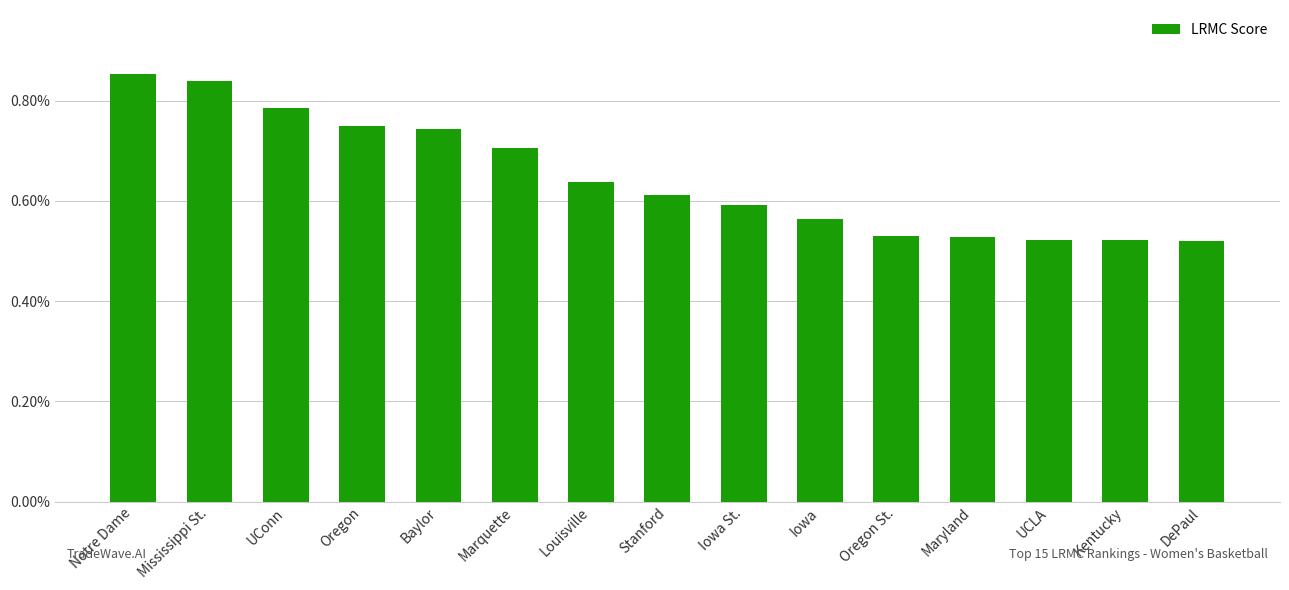

What is the label of the 9th bar from the left?

Iowa St.